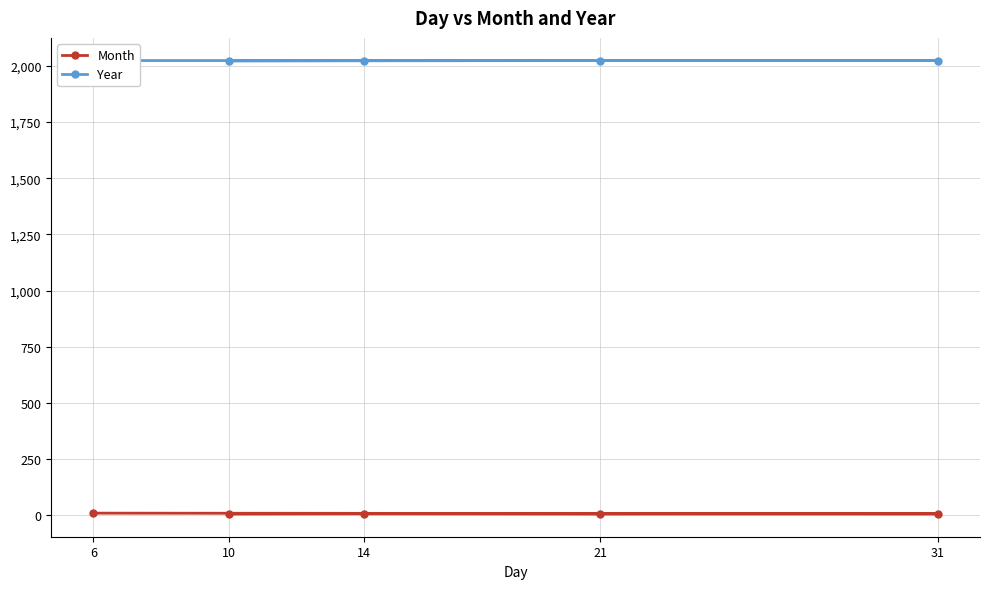

Where is Month nearest to the value 8?

14